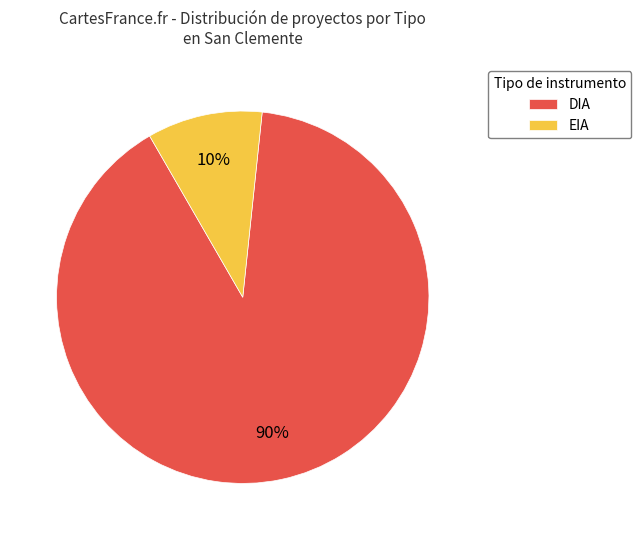

Do EIA and DIA together represent more than half of the pie?

Yes